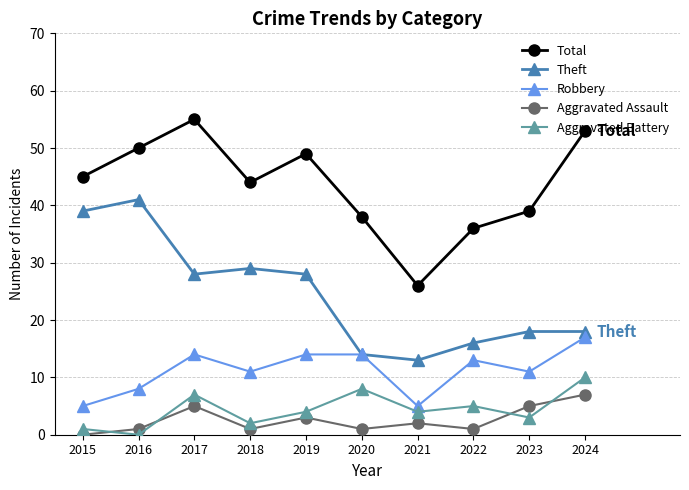

True or false: Aggravated Assault has more than 0 interior local peaks.

True